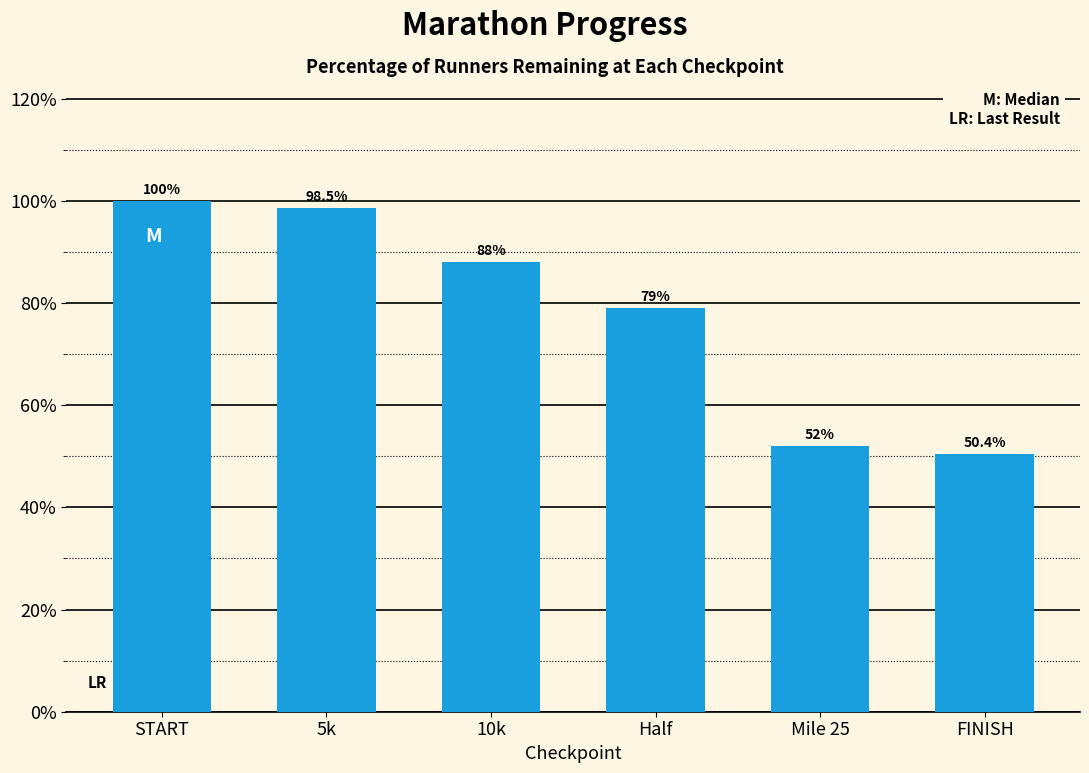

Are the bars horizontal?

No